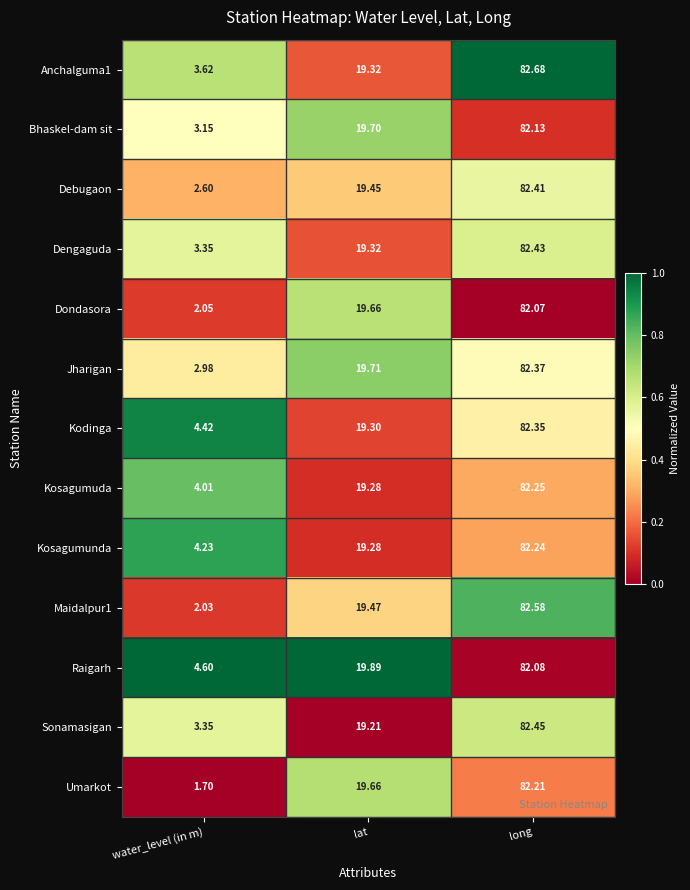

Where does the Sonamasigan series first go above 19?

lat